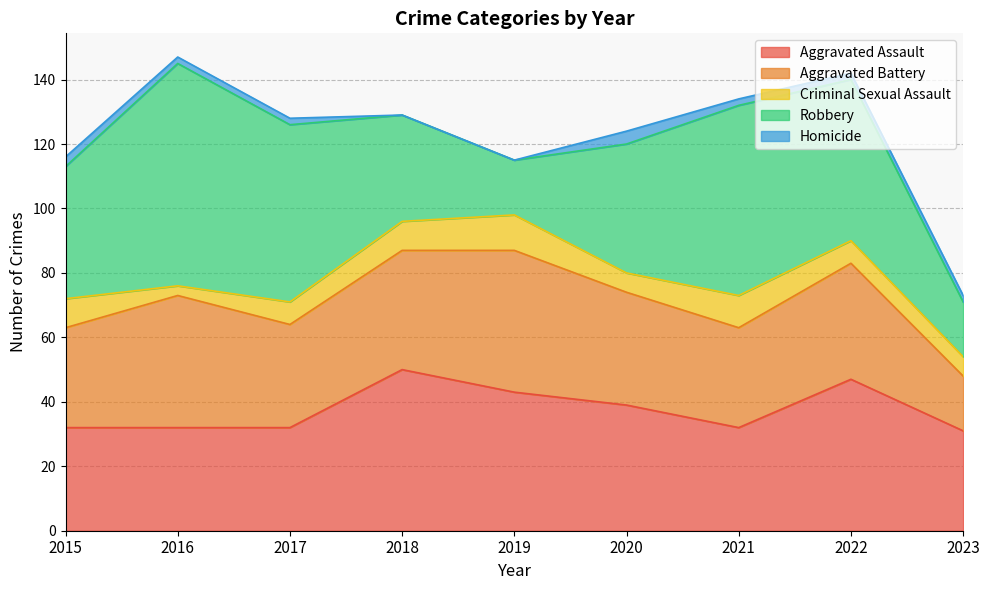

Between 2022 and 2016, which is larger?

2022